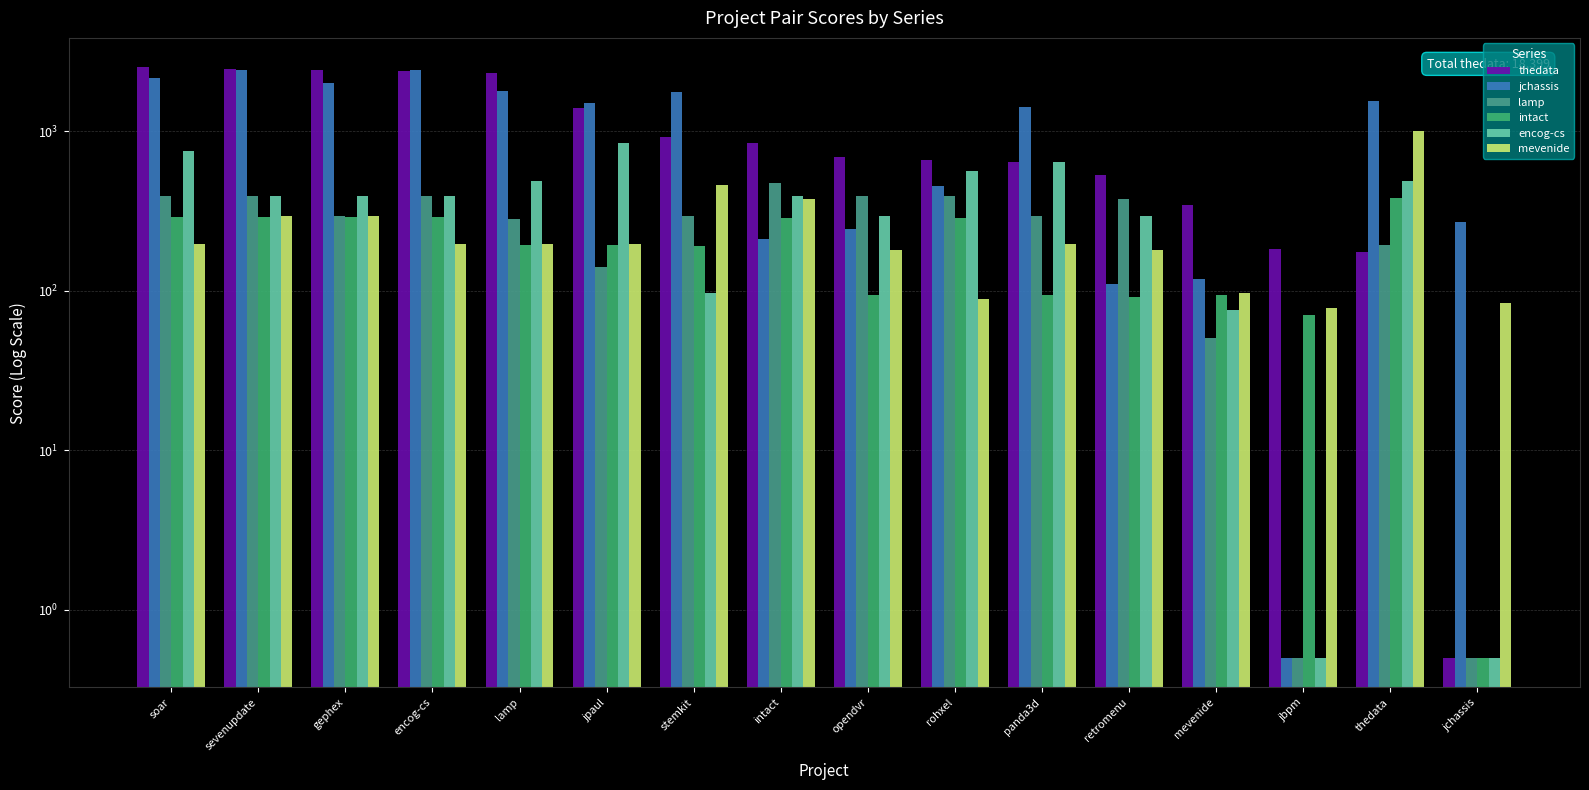

What position from the right is opendvr?

8